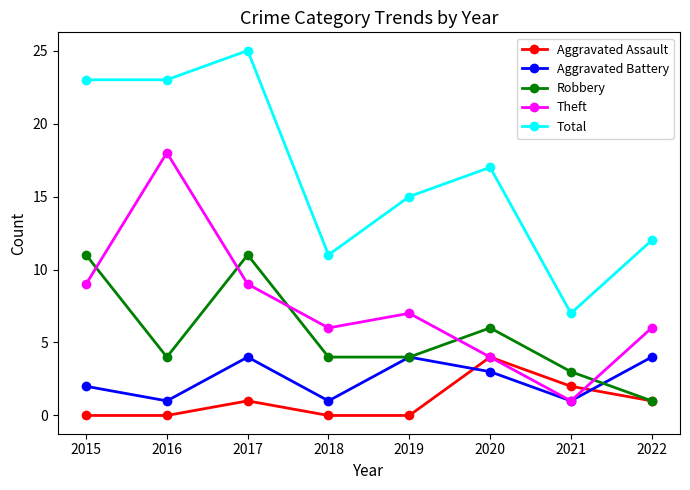

What is the total value across all series at 2018?

22